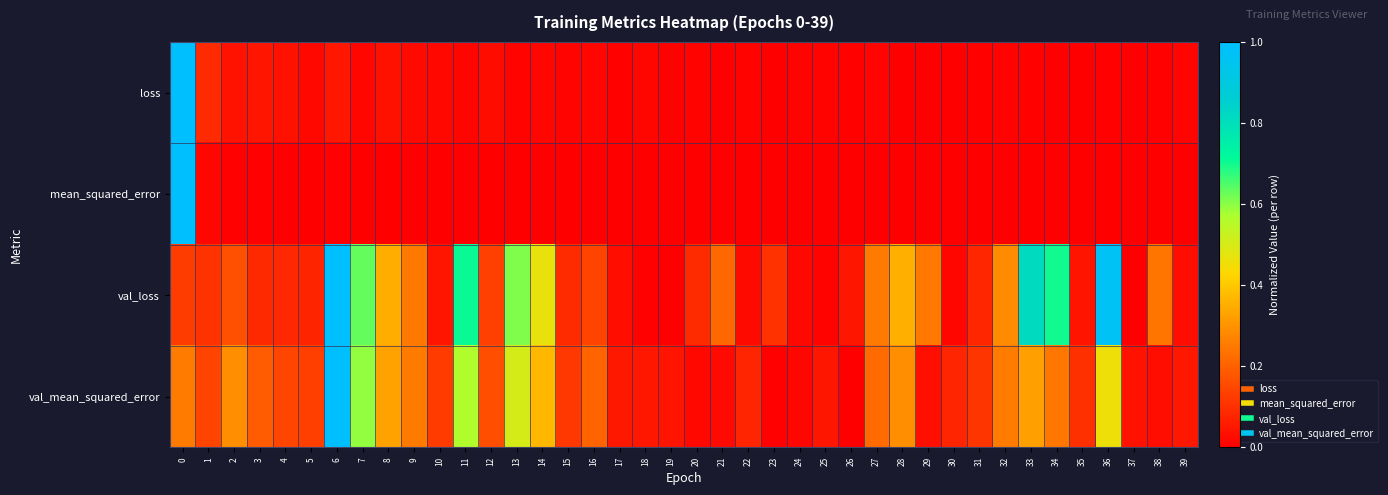

Reading right to left, what are all the values shown in this chart?

loss: 39=0.0	38=0.0	37=0.0	36=0.0	35=0.0	34=0.0	33=0.0	32=0.0	31=0.0	30=0.0	29=0.0	28=0.0	27=0.0	26=0.0	25=0.0	24=0.0	23=0.0	22=0.0	21=0.0	20=0.0	19=0.0	18=0.0	17=0.0	16=0.0	15=0.0	14=0.0	13=0.0	12=0.0	11=0.0	10=0.0	9=0.0	8=0.0	7=0.0	6=0.1	5=0.0	4=0.0	3=0.0	2=0.0	1=0.1	0=1.0
mean_squared_error: 39=0.0	38=0.0	37=0.0	36=0.0	35=0.0	34=0.0	33=0.0	32=0.0	31=0.0	30=0.0	29=0.0	28=0.0	27=0.0	26=0.0	25=0.0	24=0.0	23=0.0	22=0.0	21=0.0	20=0.0	19=0.0	18=0.0	17=0.0	16=0.0	15=0.0	14=0.0	13=0.0	12=0.0	11=0.0	10=0.0	9=0.0	8=0.0	7=0.0	6=0.0	5=0.0	4=0.0	3=0.0	2=0.0	1=0.0	0=1.0
val_loss: 39=0.0	38=0.2	37=0.0	36=1.0	35=0.0	34=0.7	33=0.8	32=0.3	31=0.1	30=0.0	29=0.2	28=0.4	27=0.3	26=0.0	25=0.0	24=0.0	23=0.1	22=0.0	21=0.2	20=0.1	19=0.0	18=0.0	17=0.0	16=0.1	15=0.1	14=0.5	13=0.6	12=0.1	11=0.7	10=0.0	9=0.2	8=0.4	7=0.6	6=1.0	5=0.1	4=0.1	3=0.1	2=0.2	1=0.1	0=0.1
val_mean_squared_error: 39=0.0	38=0.0	37=0.0	36=0.5	35=0.1	34=0.2	33=0.3	32=0.3	31=0.1	30=0.1	29=0.0	28=0.3	27=0.2	26=0.0	25=0.0	24=0.0	23=0.0	22=0.1	21=0.0	20=0.0	19=0.0	18=0.0	17=0.1	16=0.2	15=0.1	14=0.4	13=0.5	12=0.2	11=0.6	10=0.1	9=0.3	8=0.3	7=0.6	6=1.0	5=0.1	4=0.1	3=0.2	2=0.3	1=0.1	0=0.3